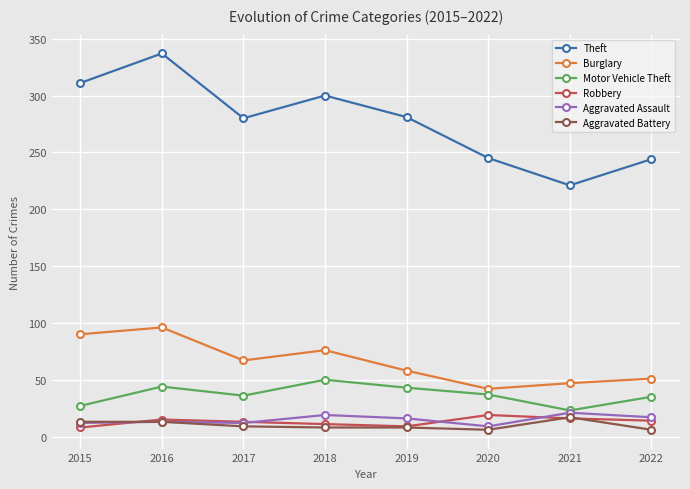

Which category has the highest value in the Aggravated Battery series?

2021